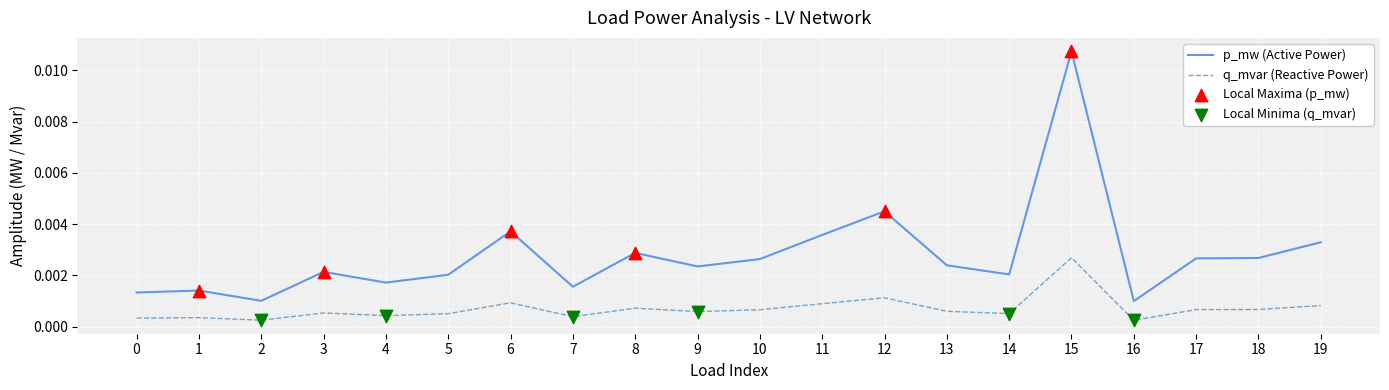

Which series has the largest range (max minus min)?

p_mw (Active Power)